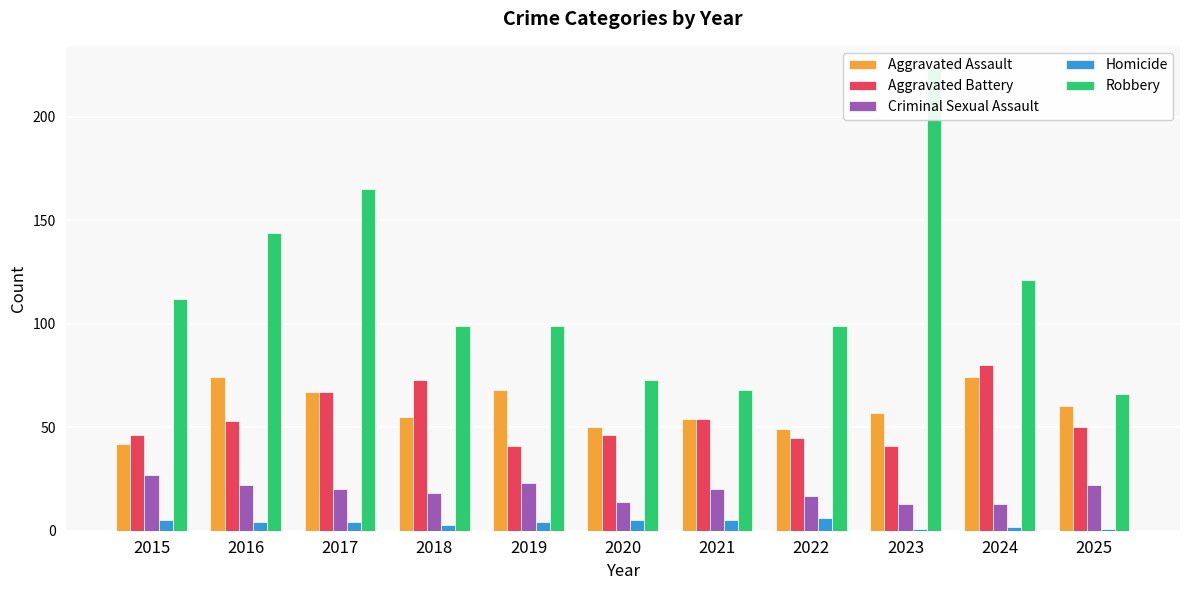

Reading left to right, what are all the values shown in this chart?

Aggravated Assault: 2015=42	2016=74	2017=67	2018=55	2019=68	2020=50	2021=54	2022=49	2023=57	2024=74	2025=60
Aggravated Battery: 2015=46	2016=53	2017=67	2018=73	2019=41	2020=46	2021=54	2022=45	2023=41	2024=80	2025=50
Criminal Sexual Assault: 2015=27	2016=22	2017=20	2018=18	2019=23	2020=14	2021=20	2022=17	2023=13	2024=13	2025=22
Homicide: 2015=5	2016=4	2017=4	2018=3	2019=4	2020=5	2021=5	2022=6	2023=1	2024=2	2025=1
Robbery: 2015=112	2016=144	2017=165	2018=99	2019=99	2020=73	2021=68	2022=99	2023=223	2024=121	2025=66